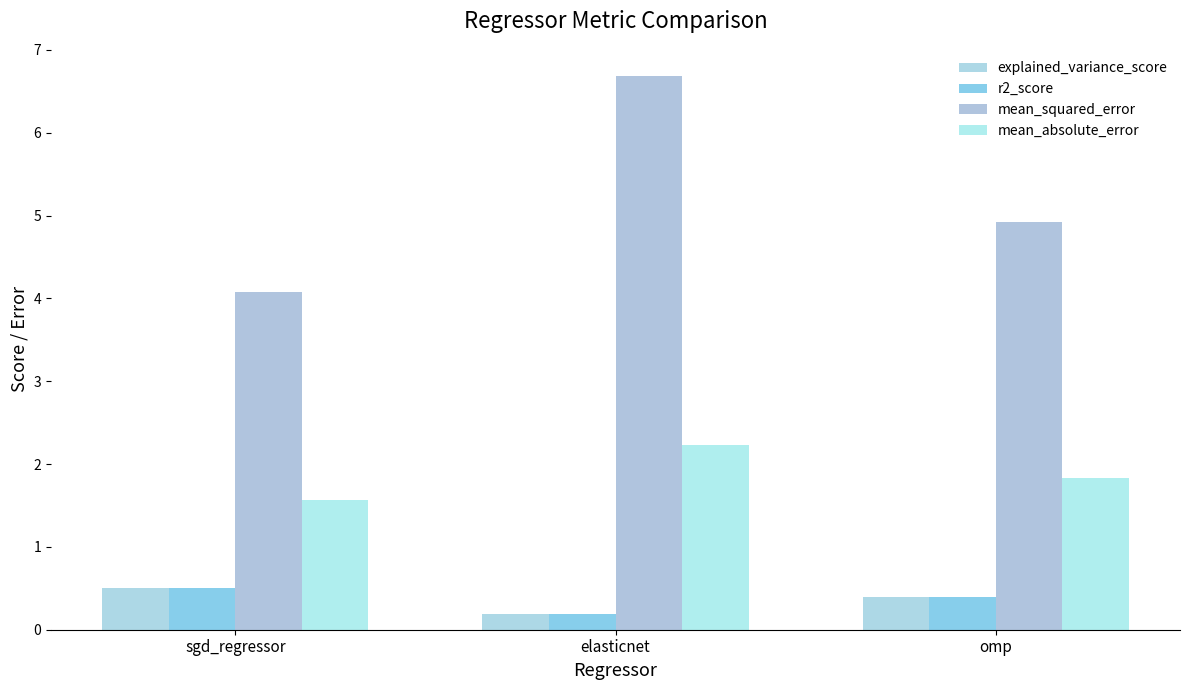

What is the difference between the mean_absolute_error values at elasticnet and omp?

0.4